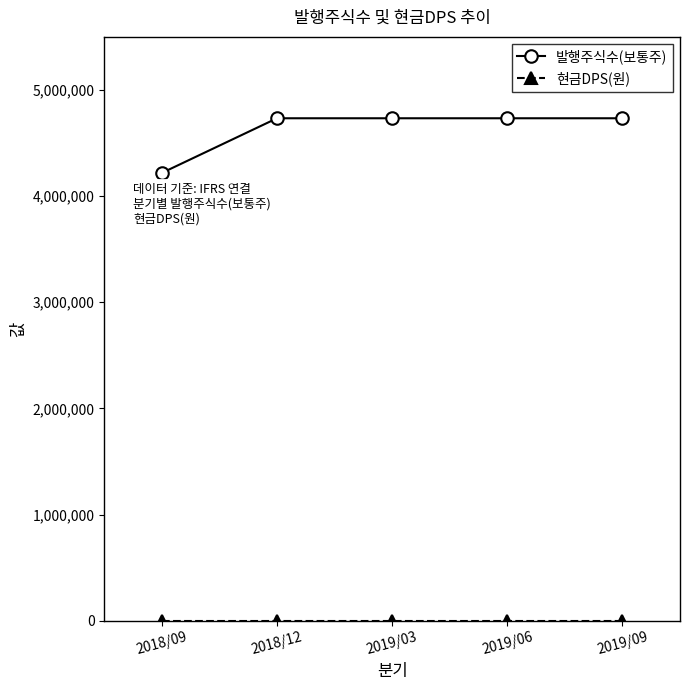

What is the difference between the highest and lowest values at 2019/06?

4733428